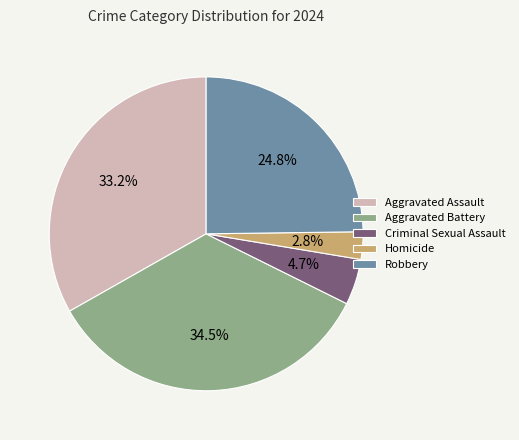

Does Aggravated Battery represent more than half of the total?

No